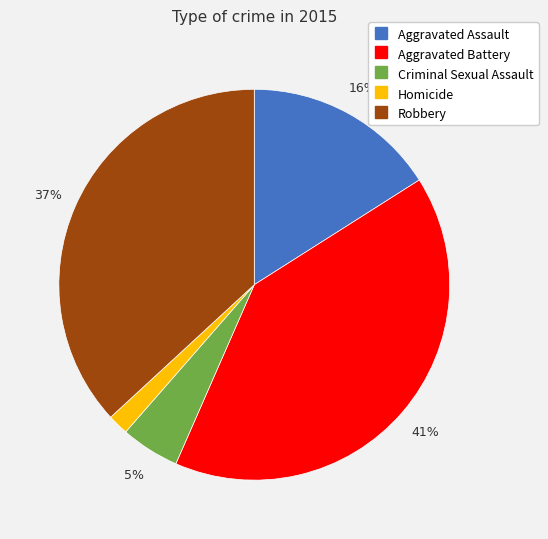

Does Aggravated Assault represent more than half of the total?

No